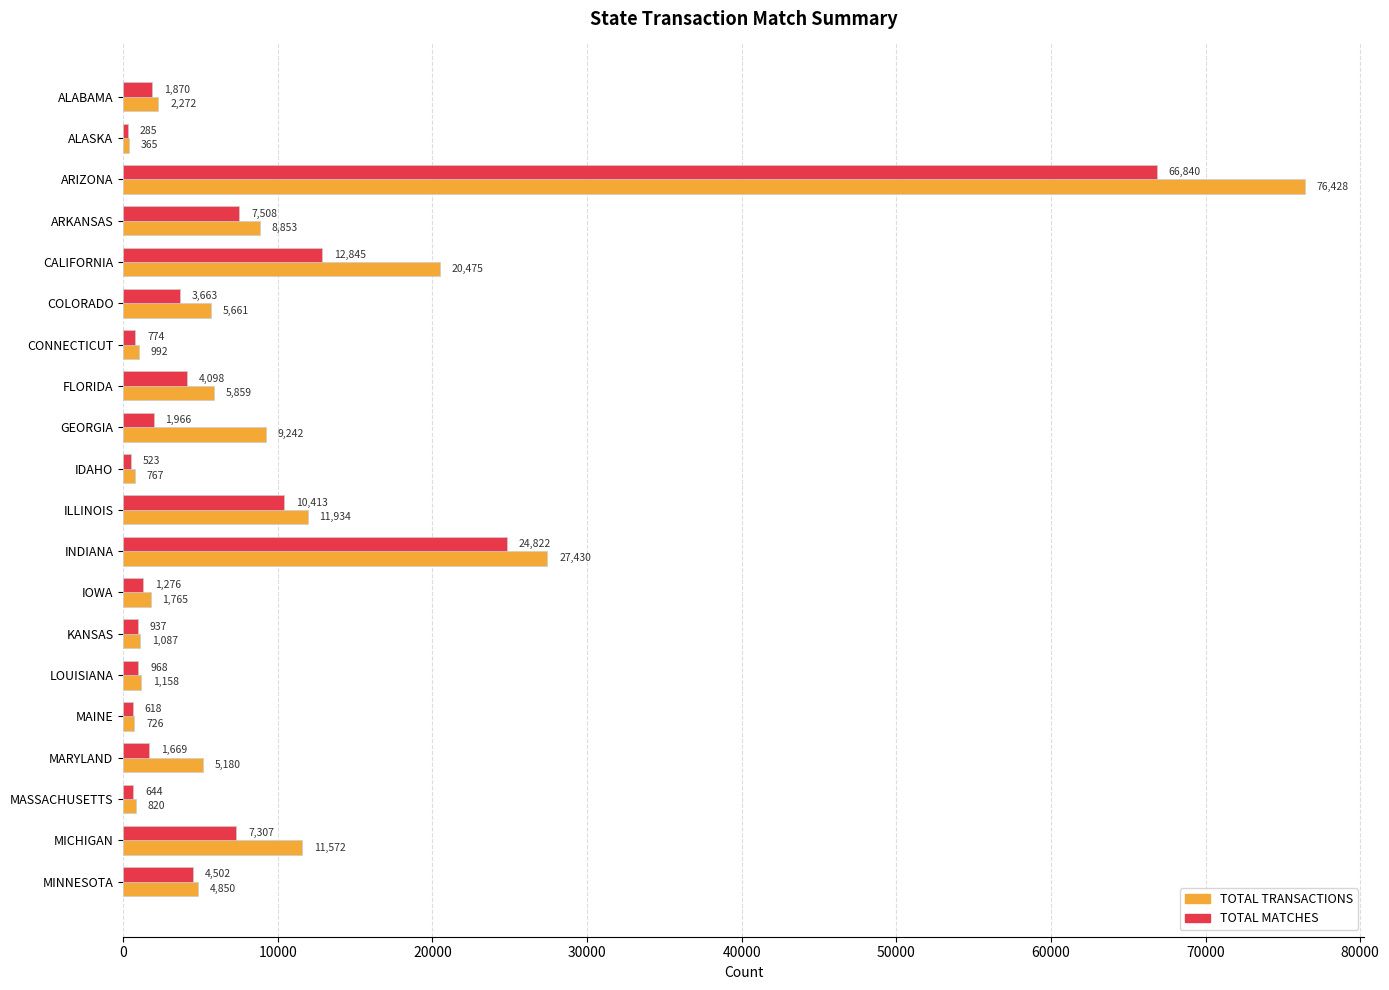

What are all the series names shown in the legend?

TOTAL TRANSACTIONS, TOTAL MATCHES